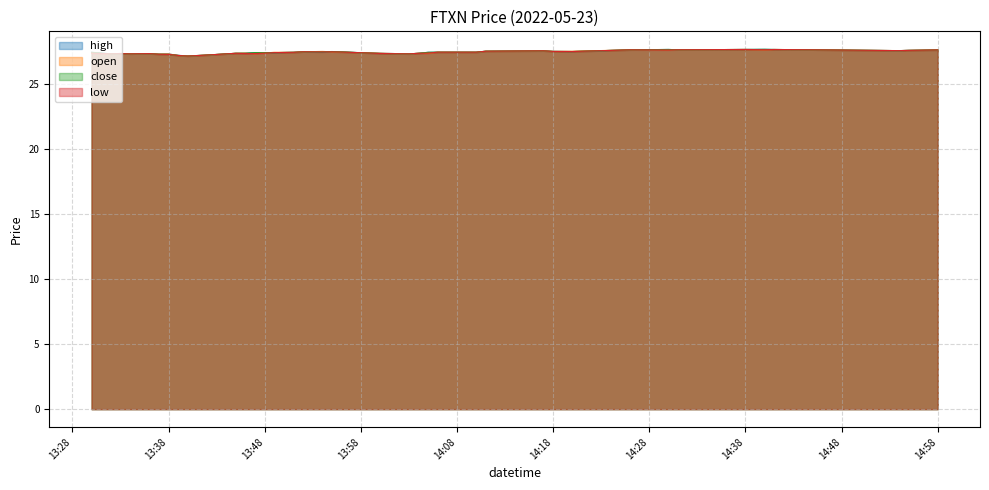

Does the chart have visible grid lines?

Yes